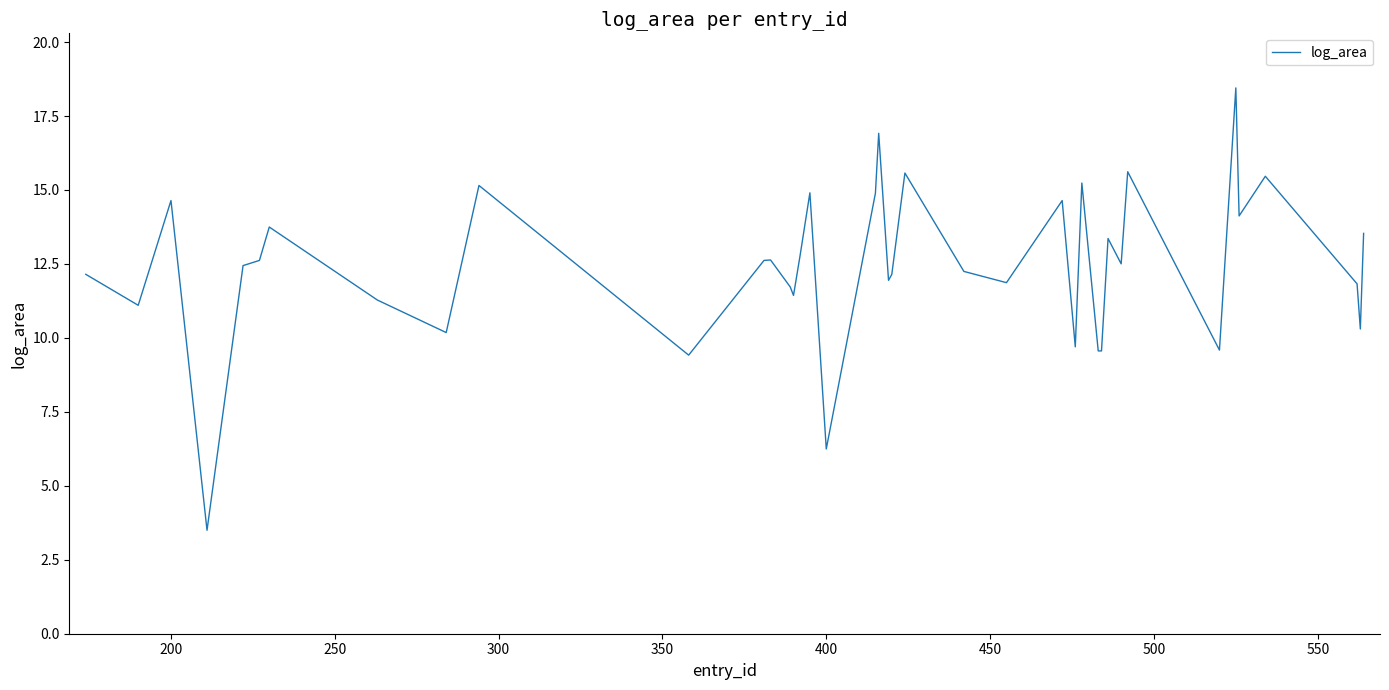

What is the greatest value displayed?

18.4